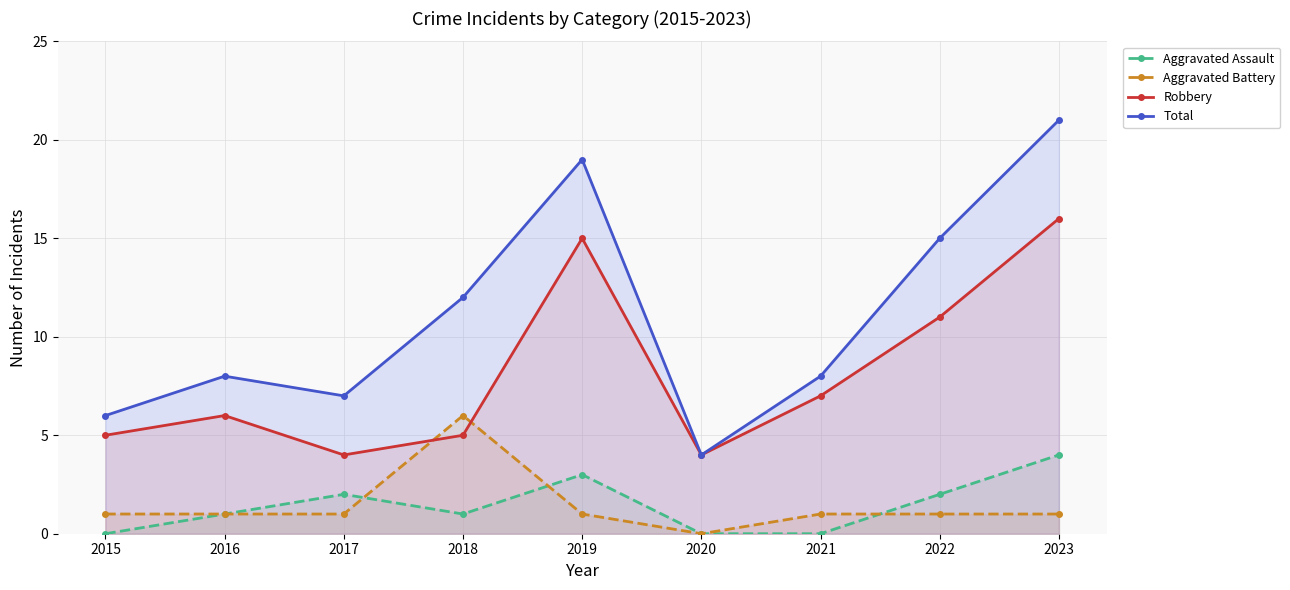

What is the difference between the Aggravated Battery values at 2020 and 2016?

1